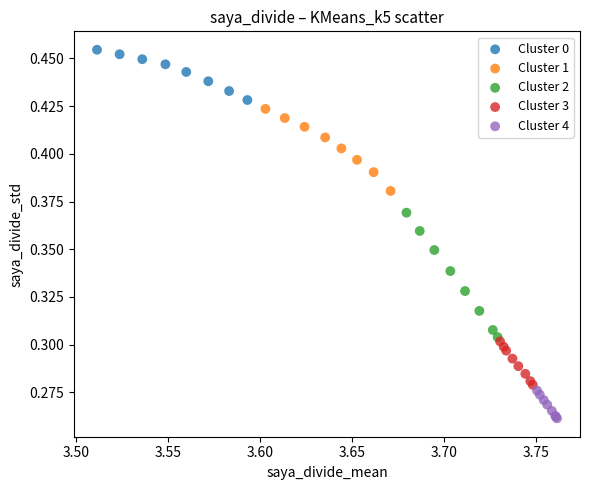

Which series reaches the maximum Y coordinate?

Cluster 0